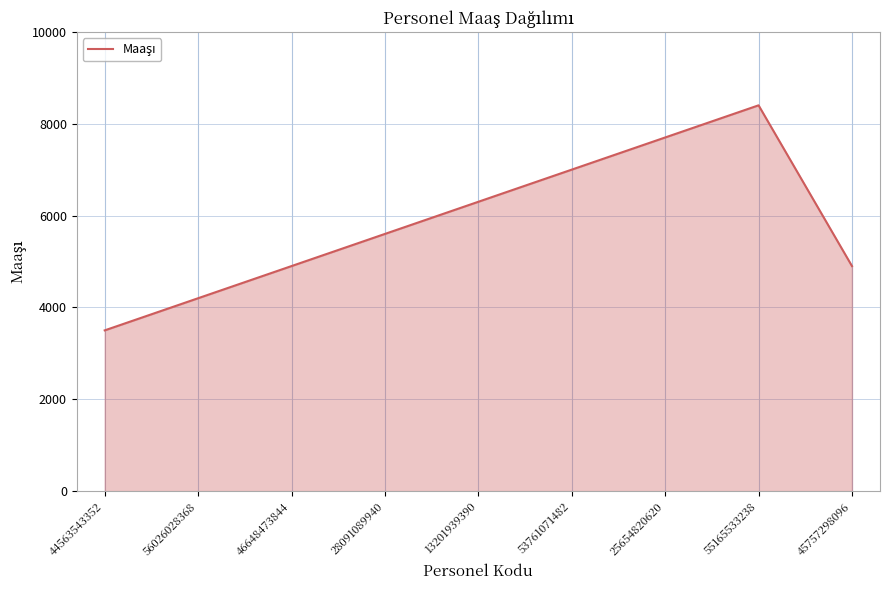

True or false: the data shows 6300 at 13201939390.

True